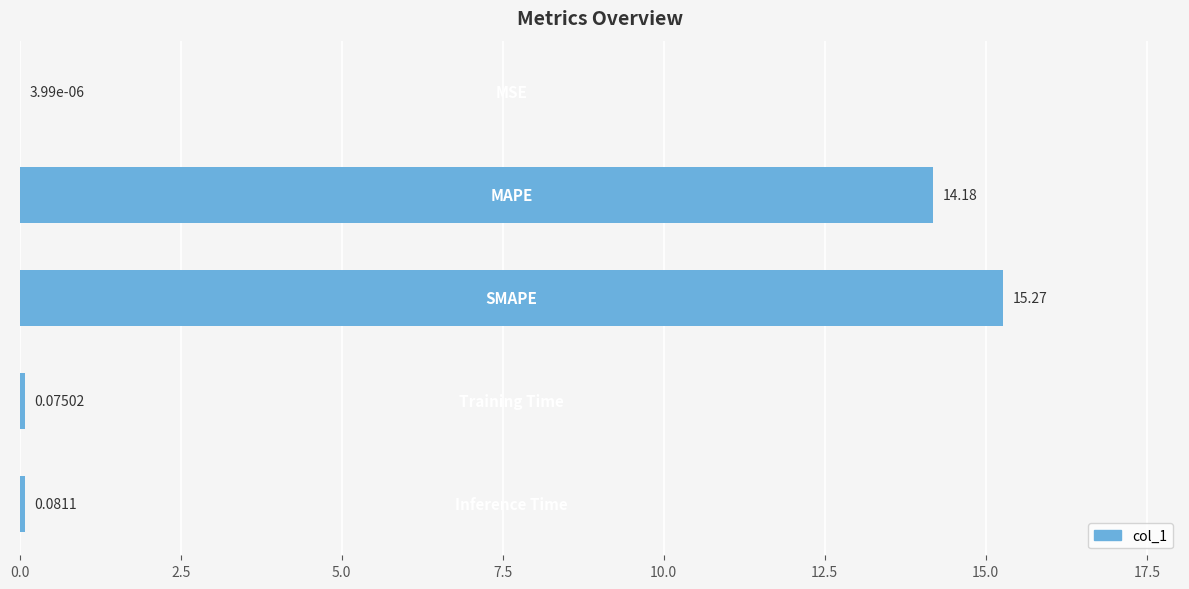

How many distinct data groups are displayed?

1